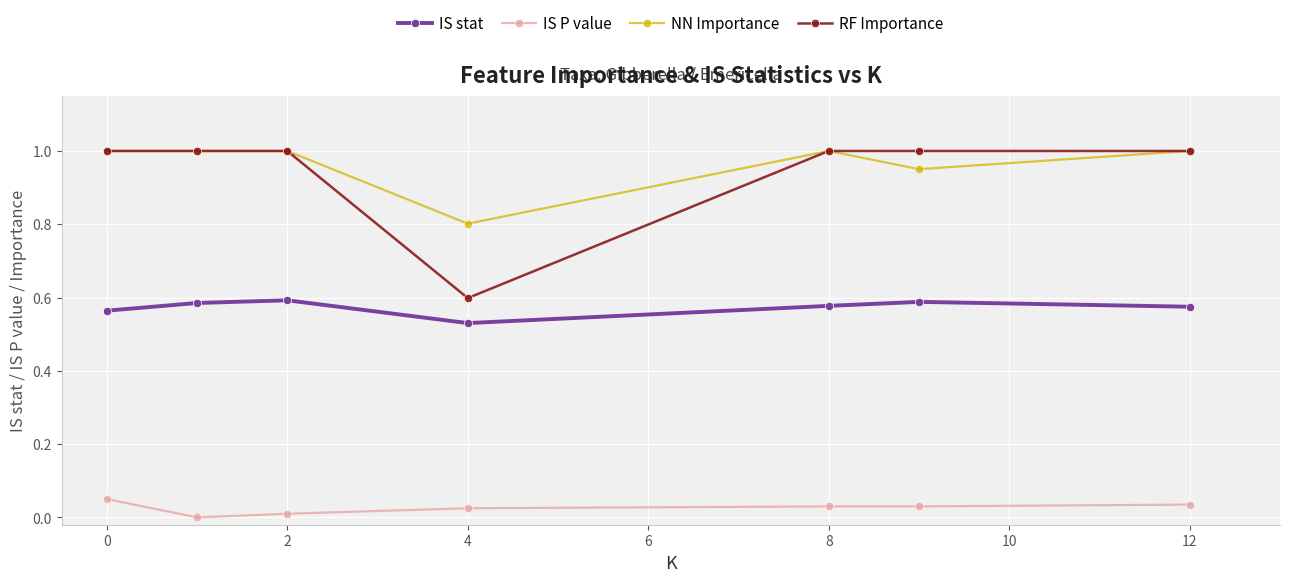

How many series are shown in this chart?

4